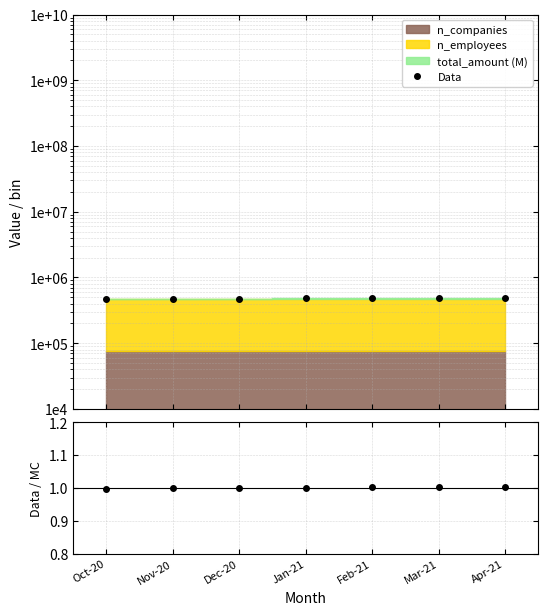

Is the value of ratio at Mar-21 greater than the value of Data at Nov-20?

No